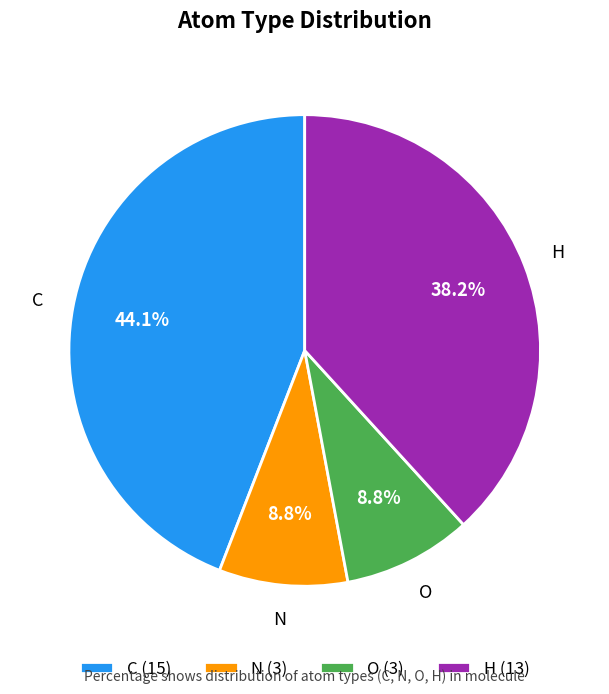

Approximately how many times larger is the value at N compared to H?

0.2